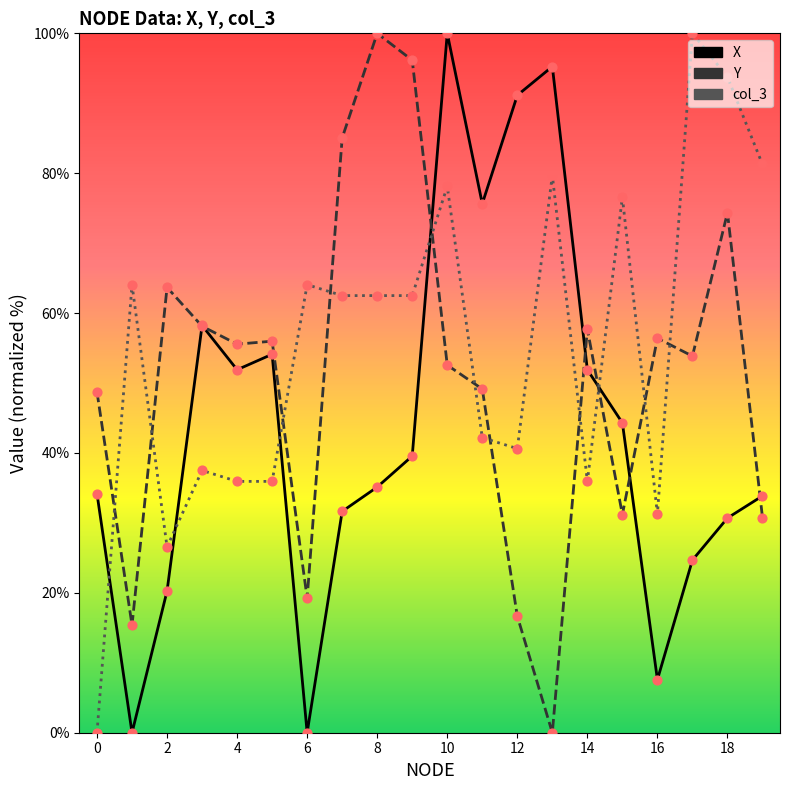

At which category is the sum across all series the highest?

10